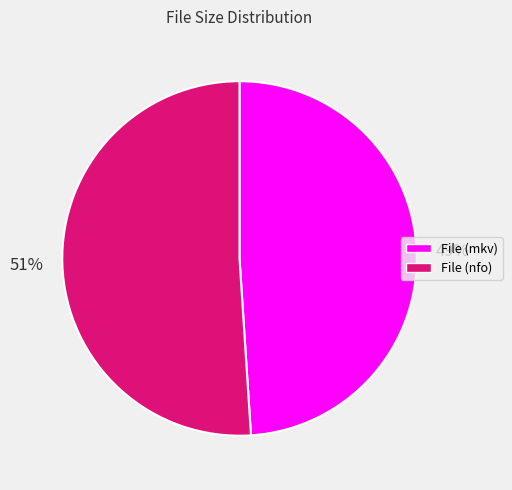

To the nearest percent, what is the average slice percentage?

50%